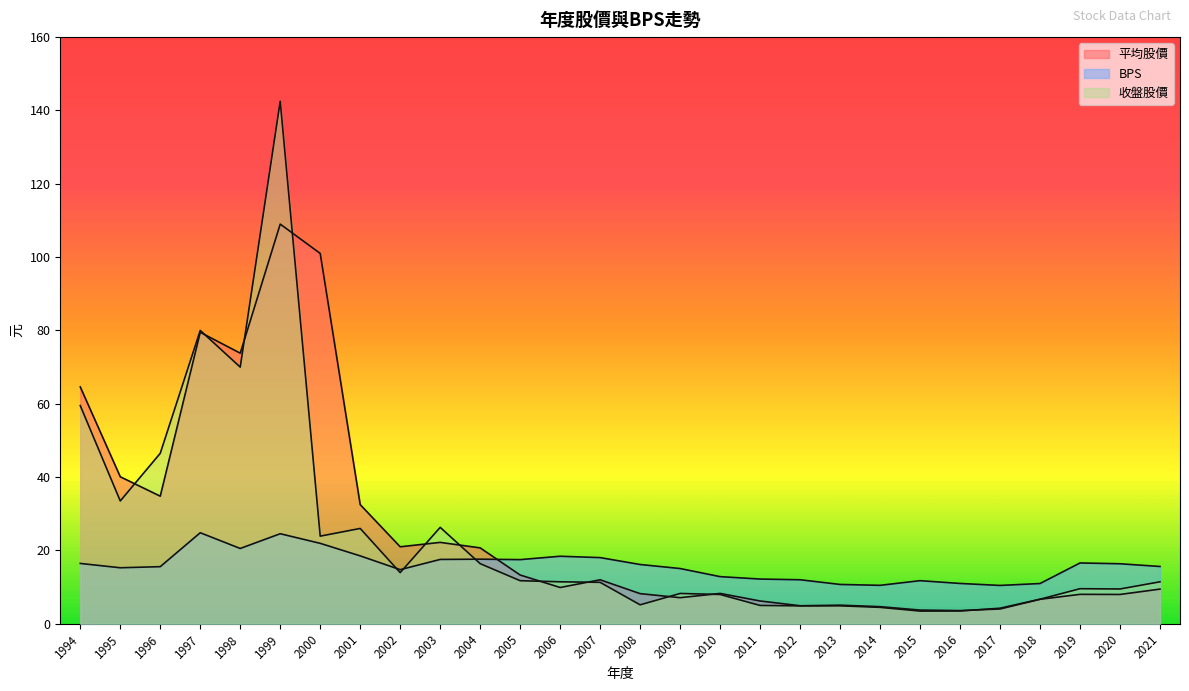

List the series in order of their overall mean, highest first.

平均股價, 收盤股價, BPS